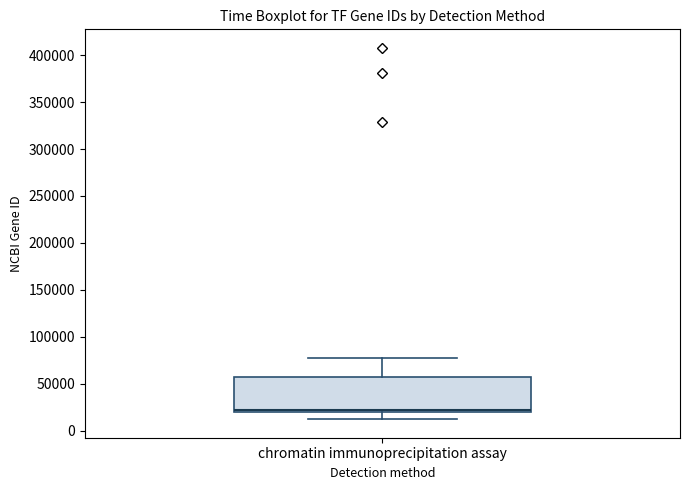

Where is the lower edge of the box for chromatin immunoprecipitation assay on the y-axis? The values are not printed on the chart, so give them approximately, as read against the axis.

20000